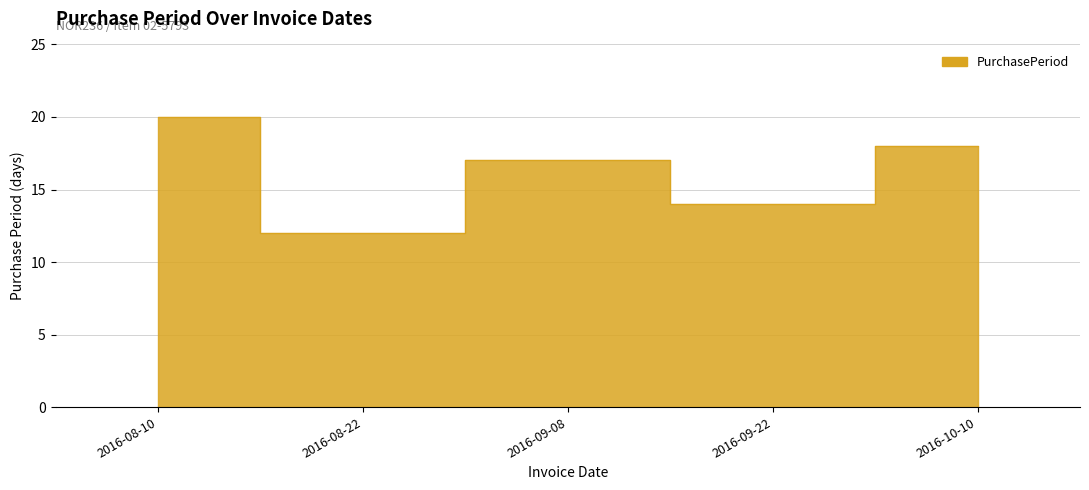

What is the smallest value displayed?

12